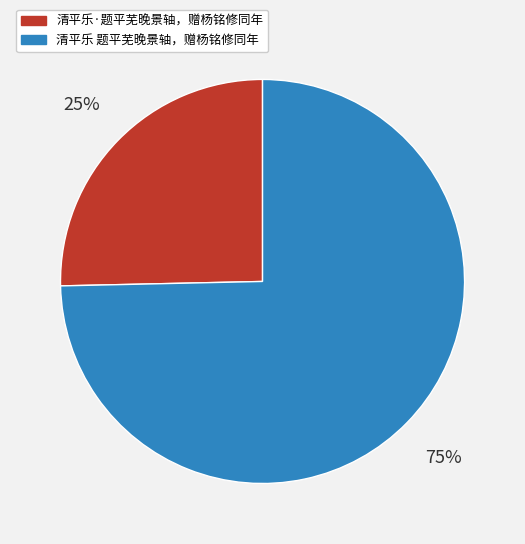

How many slices are in this pie chart?

2